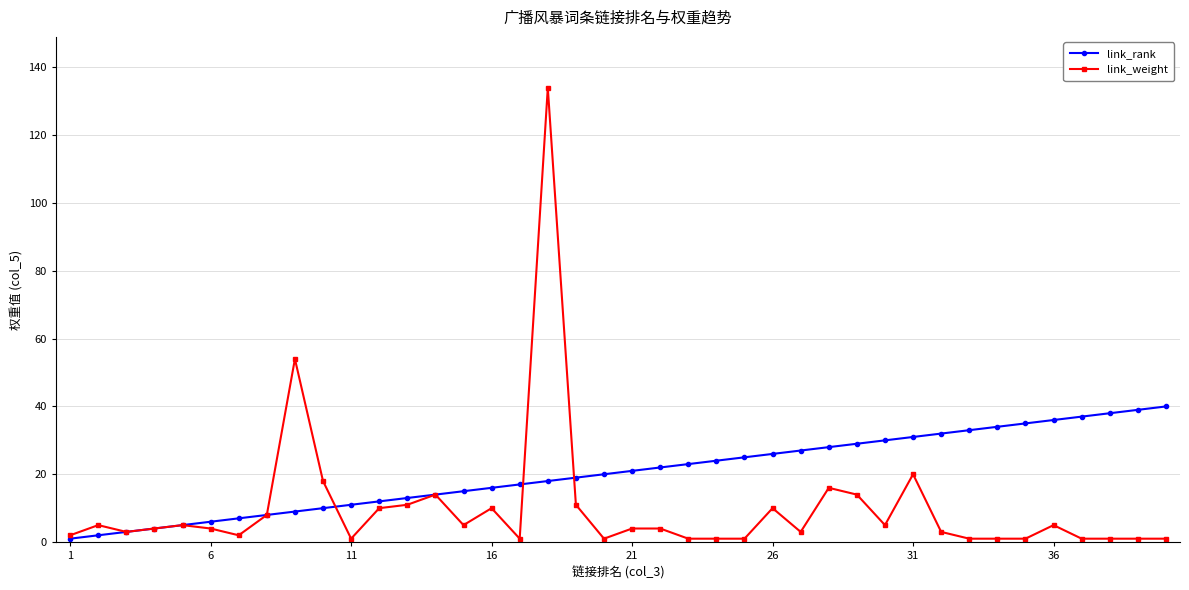

What is the greatest value displayed?

134